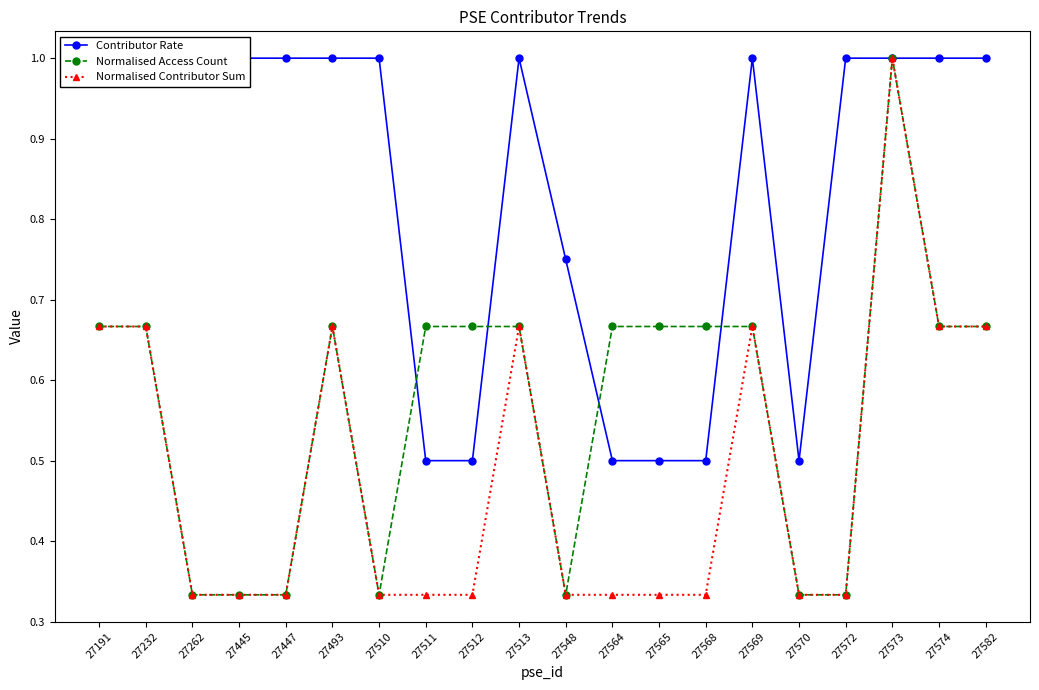

What is the sum of all Normalised Access Count values?

11.3